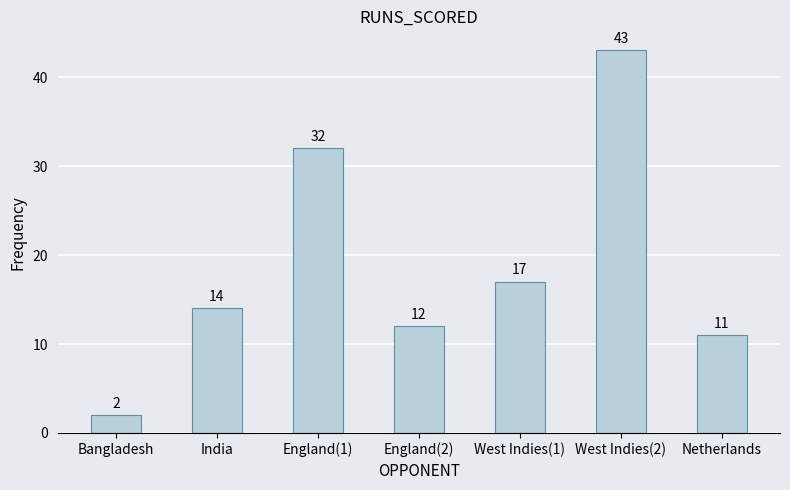

What is the sum of the values at West Indies(1) and Bangladesh?

19